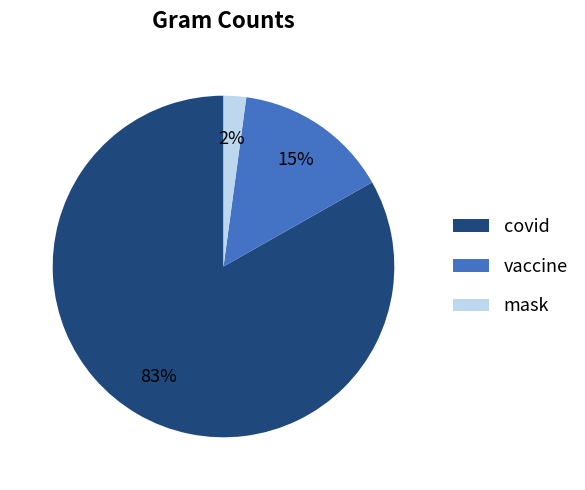

Does vaccine represent more than half of the total?

No